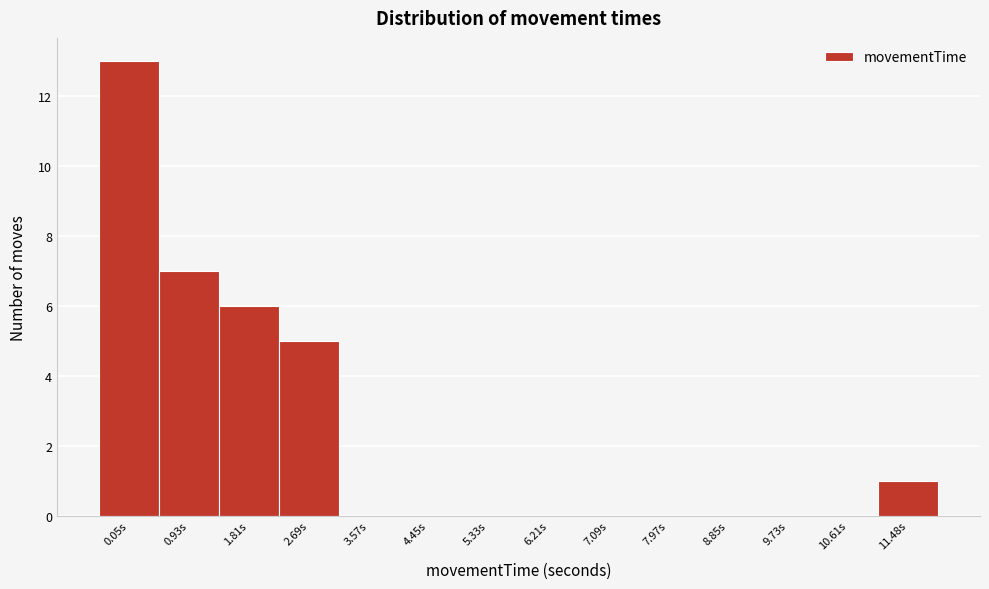

Reading left to right, list all the values displayed in this chart.

0.05s=13	0.93s=7	1.81s=6	2.69s=5	3.57s=0	4.45s=0	5.33s=0	6.21s=0	7.09s=0	7.97s=0	8.85s=0	9.73s=0	10.61s=0	11.48s=1